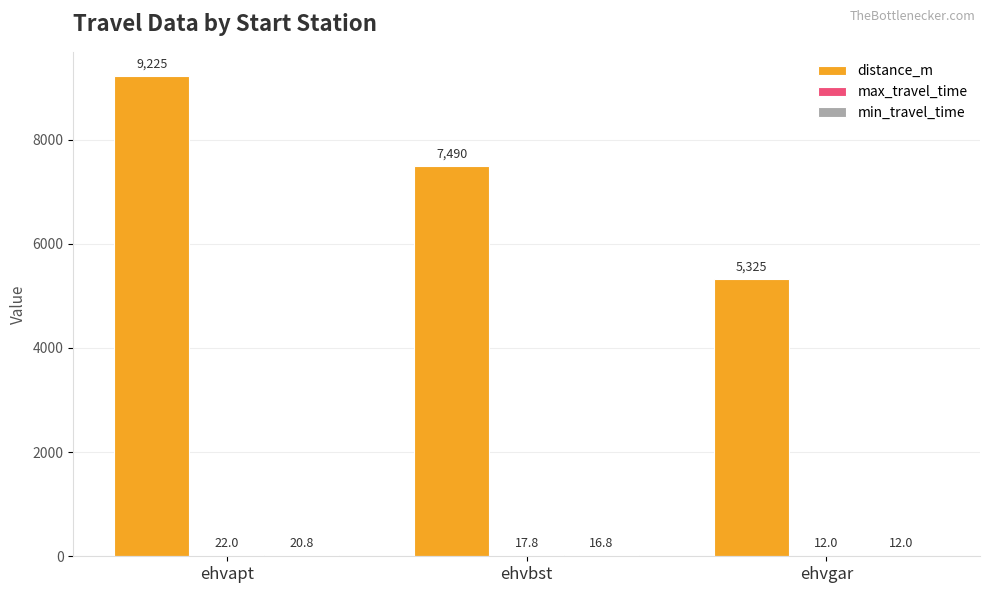

Which series has the largest total across all categories?

distance_m